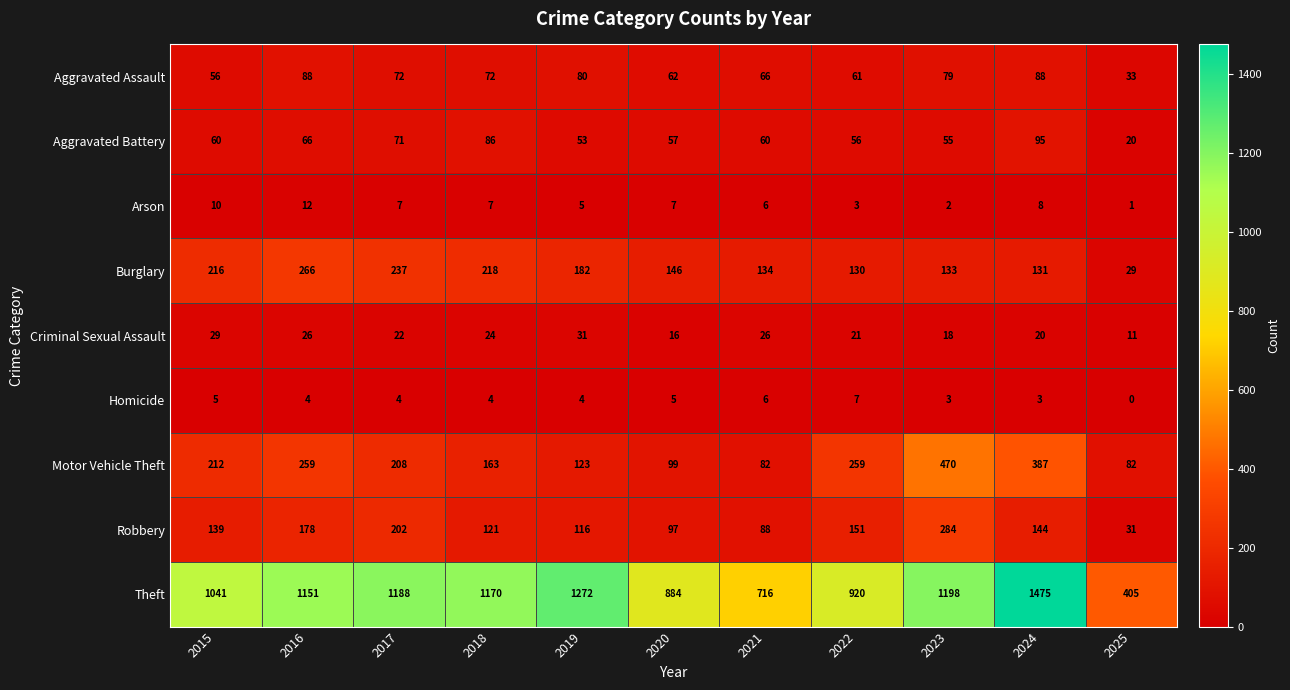

What is the sum of all Robbery values?

1551